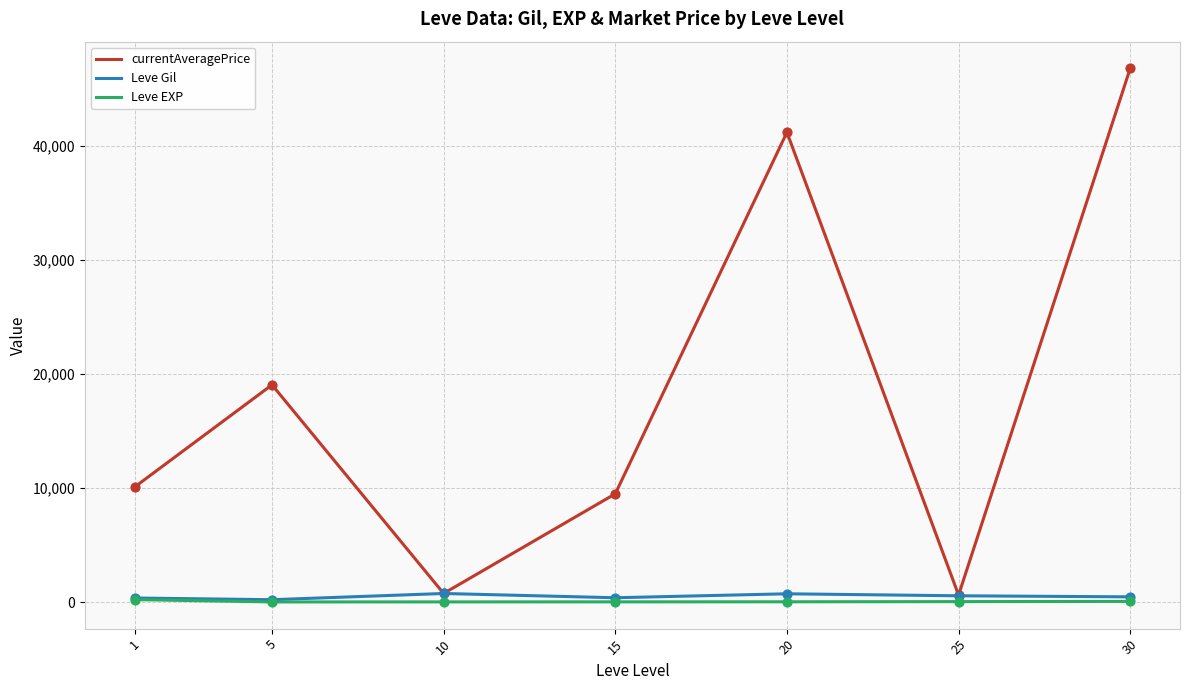

Which series has the largest total across all categories?

currentAveragePrice